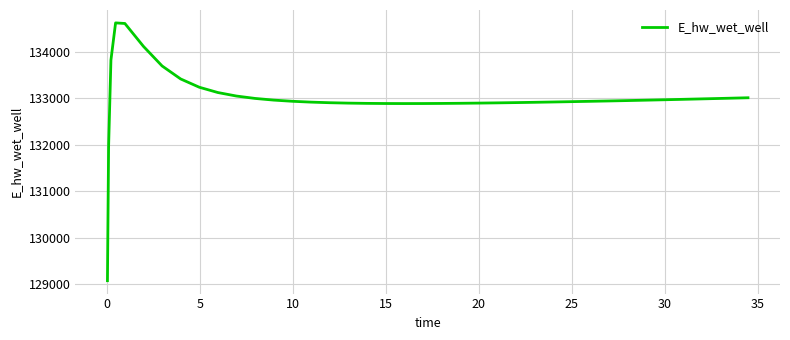

What is the maximum value shown in the chart?

134629.7